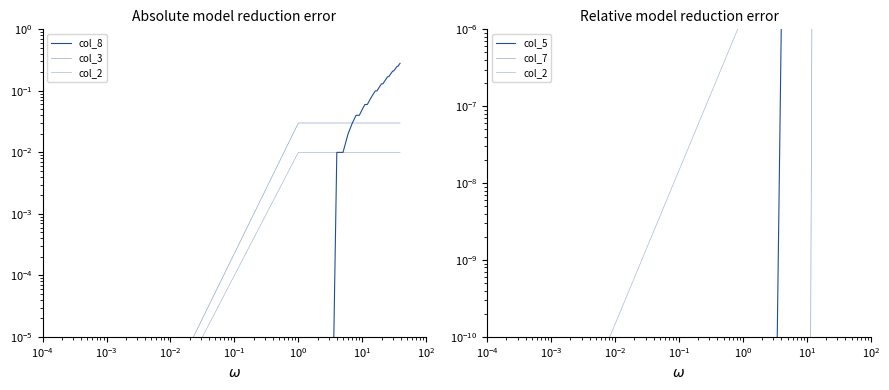

Is it true that col_7 equals 0.0 at 34?

True